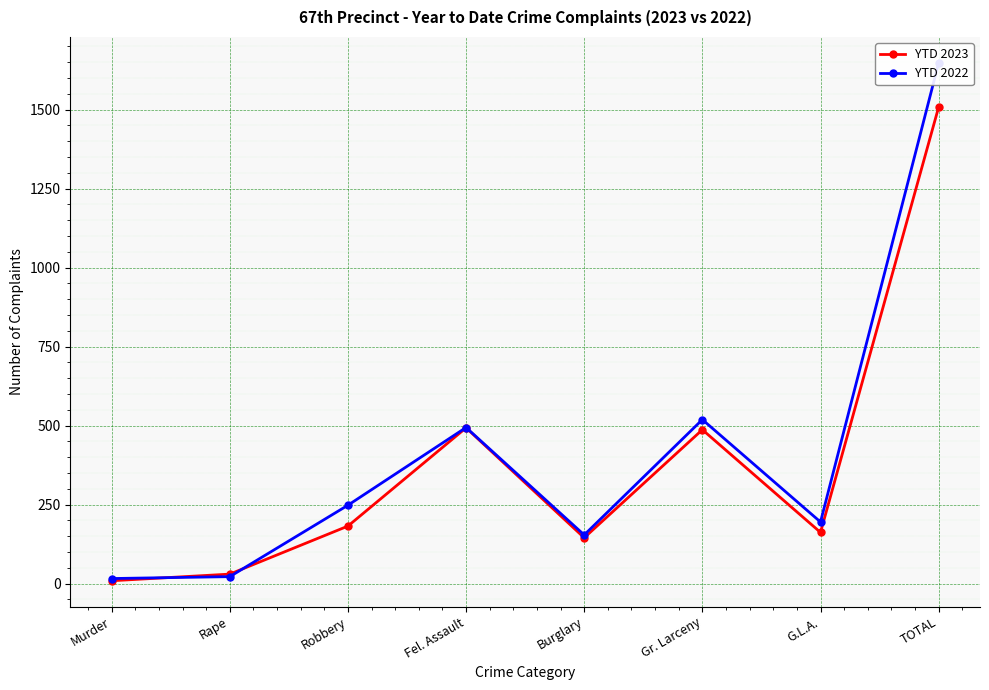

List the series in order of their peak value, highest first.

YTD 2022, YTD 2023